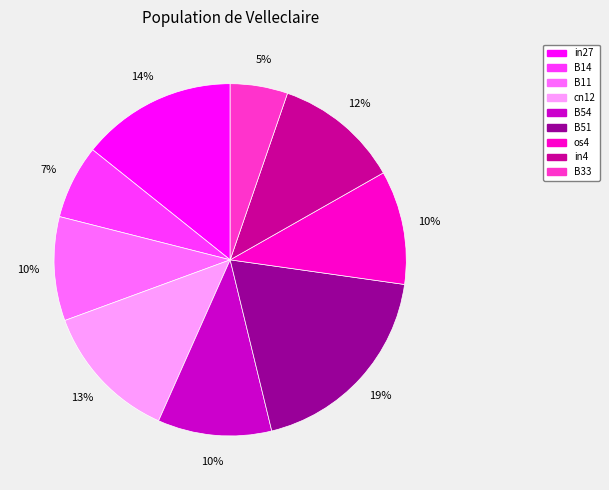

How many slices are in this pie chart?

9